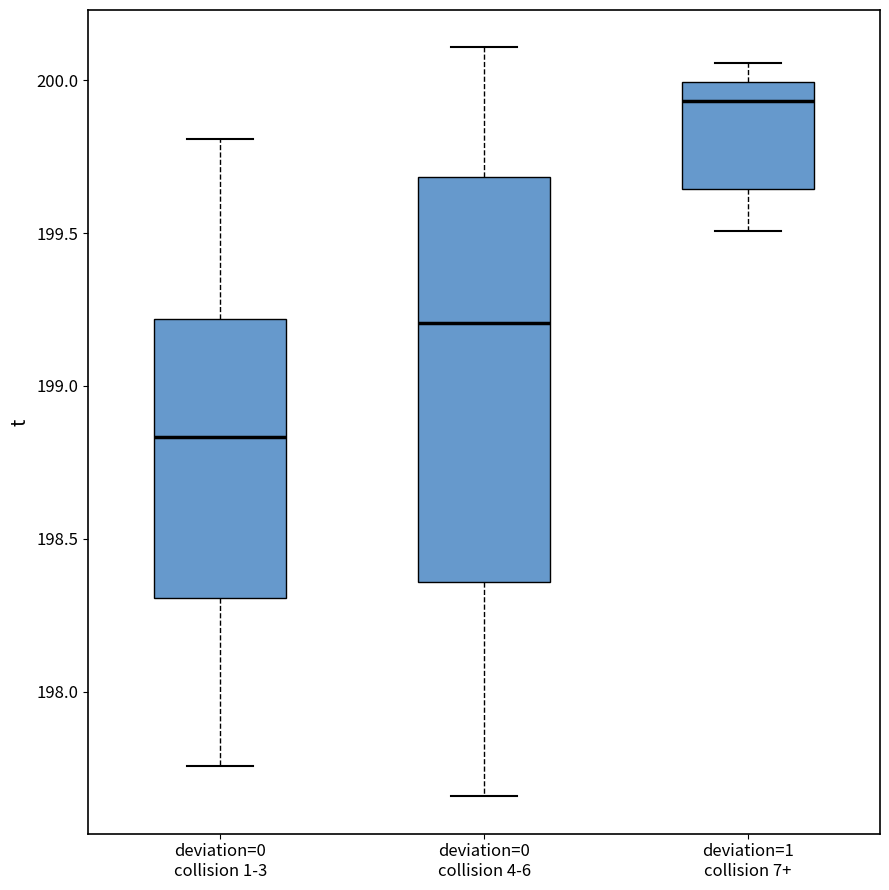

Which box is the tallest, from its lower edge to its upper edge?

deviation=0 collision 4-6